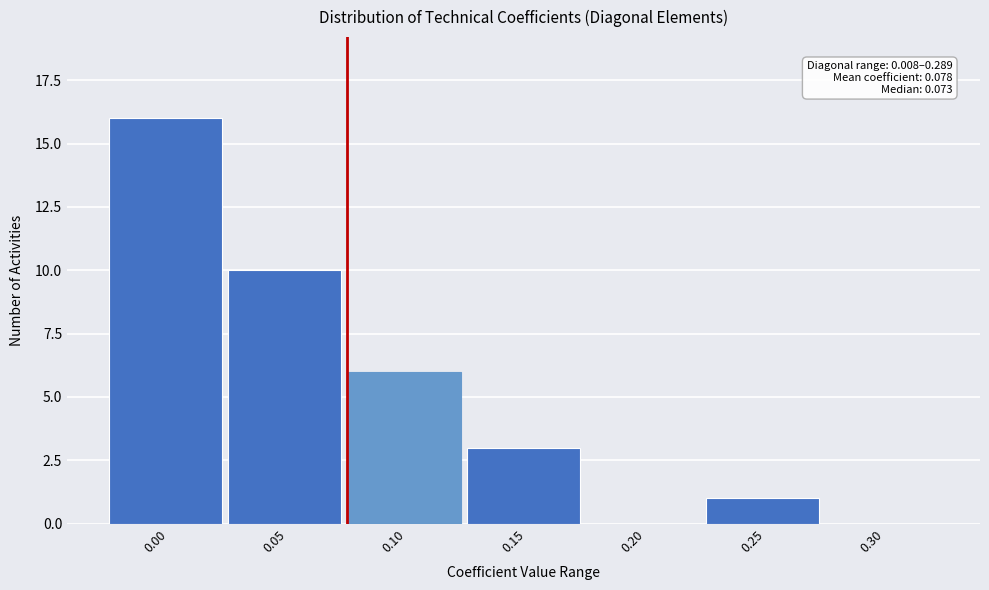

Reading right to left, what are all the values shown in this chart?

0.30=0	0.25=1	0.20=0	0.15=3	0.10=6	0.05=10	0.00=16